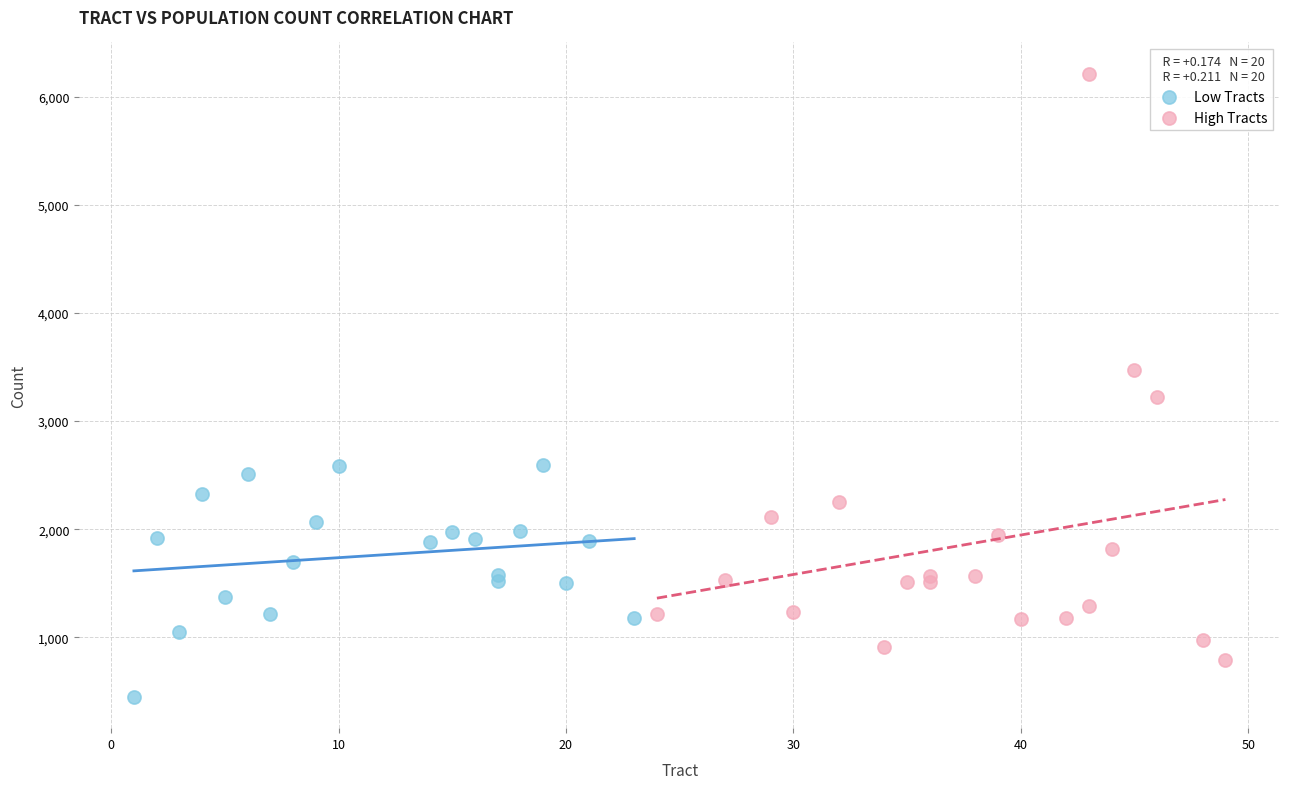

Which series has the largest Y range (max minus min)?

High Tracts